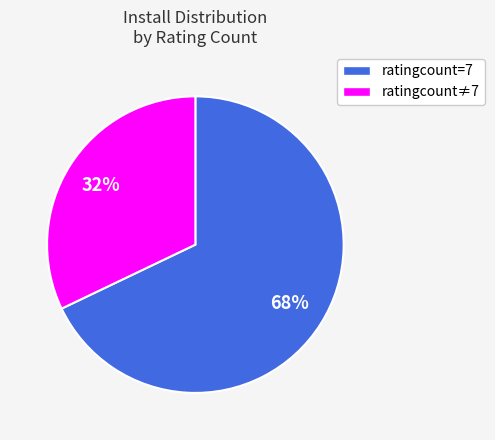

Does any single category account for the majority?

Yes